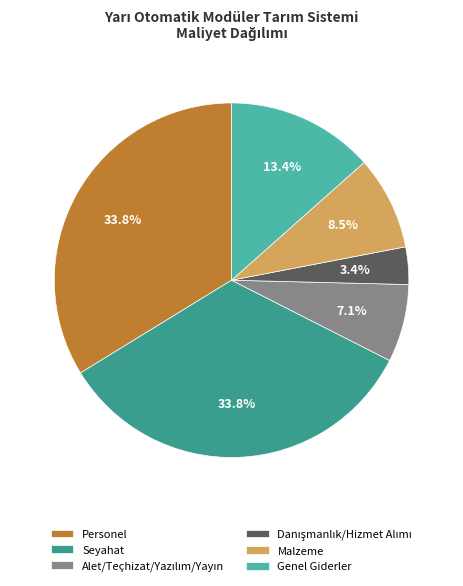

How many segments does this pie chart have?

6